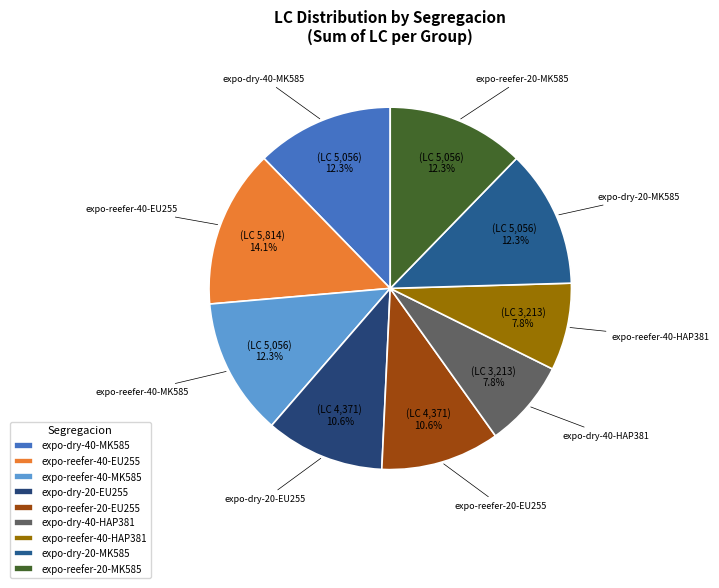

To the nearest percent, what is the combined percentage of expo-dry-20-EU255 and expo-reefer-20-MK585?

23%